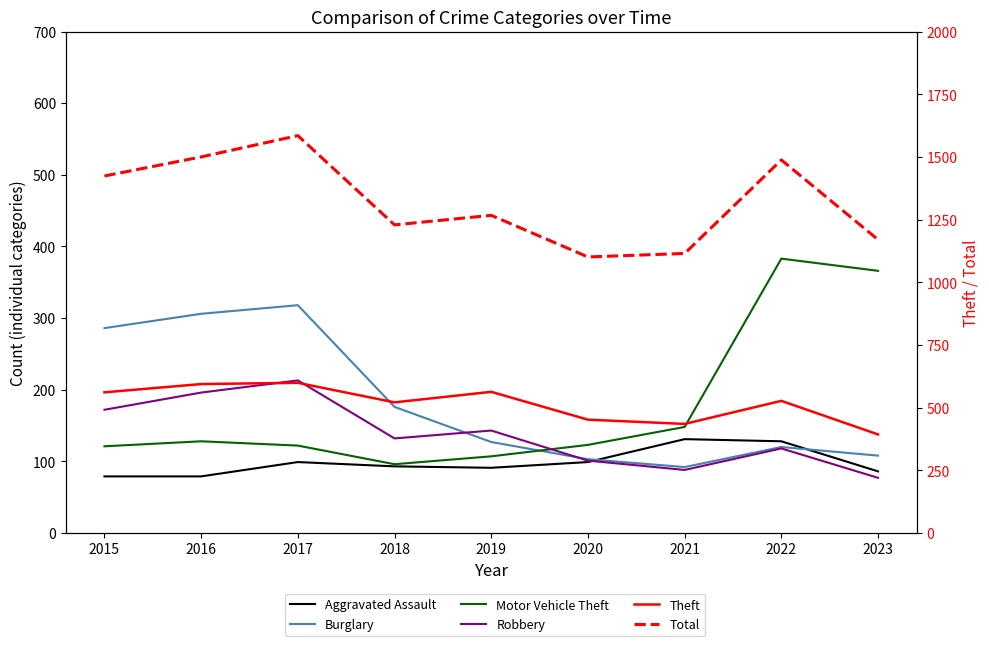

True or false: Theft and Aggravated Assault intersect in this chart.

False